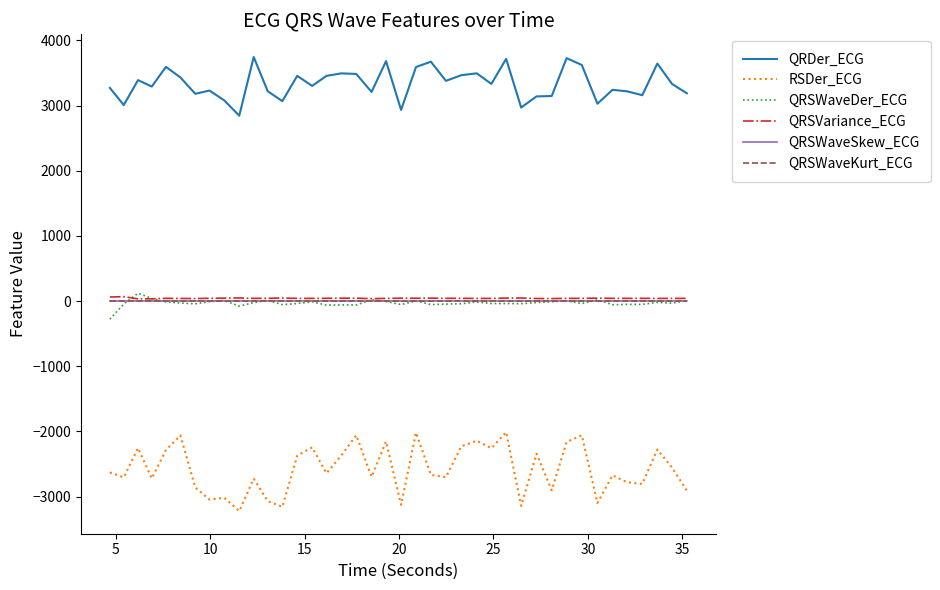

What is the highest value of the RSDer_ECG series?

-2012.4